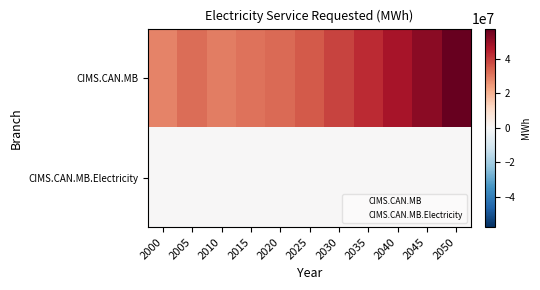

Which series changed the most between 2025 and 2040?

CIMS.CAN.MB